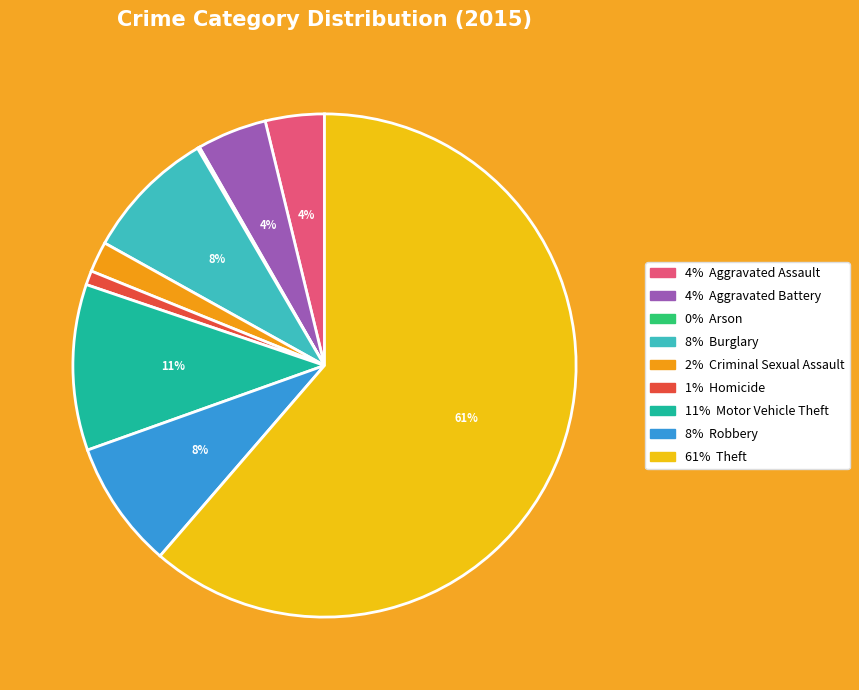

Is there a majority slice in this chart?

Yes